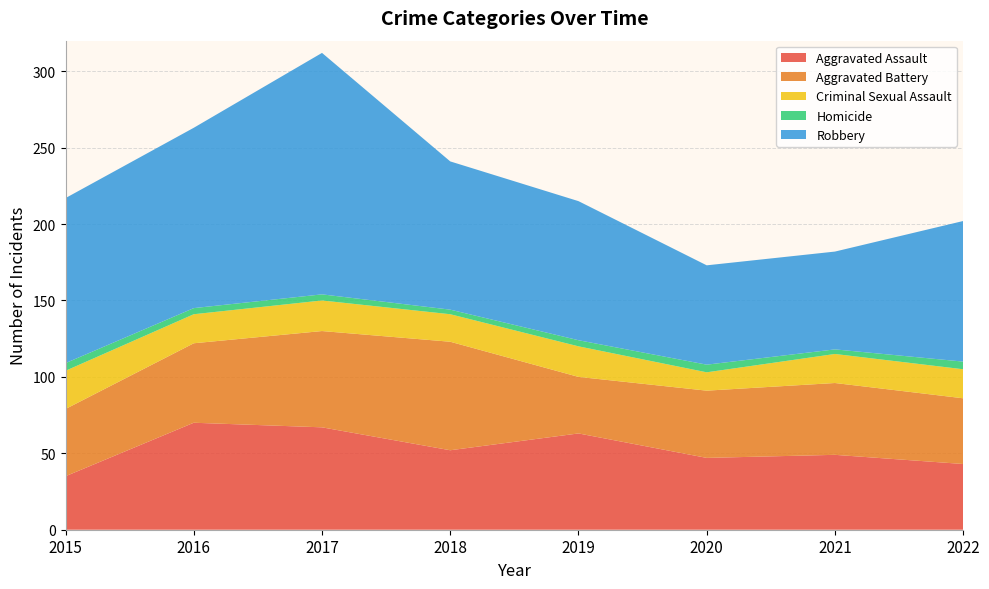

Reading left to right, list all the values displayed in this chart.

Aggravated Assault: 35	70	67	52	63	47	49	43
Aggravated Battery: 44	52	63	71	37	44	47	43
Criminal Sexual Assault: 25	19	20	18	20	12	19	19
Homicide: 5	4	4	3	4	5	3	5
Robbery: 108	118	158	97	91	65	64	92